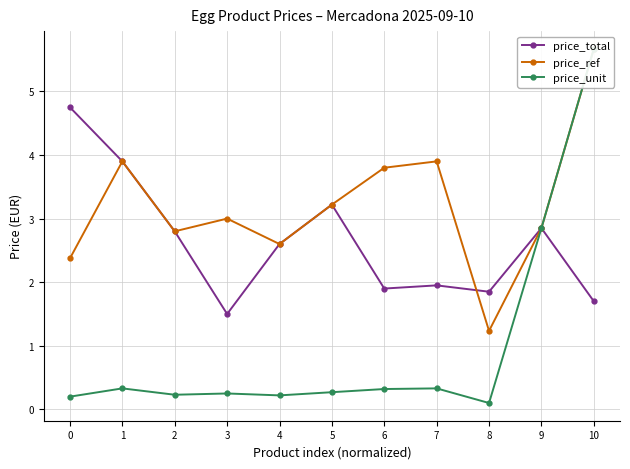

What is the average value of the price_ref series?

3.2